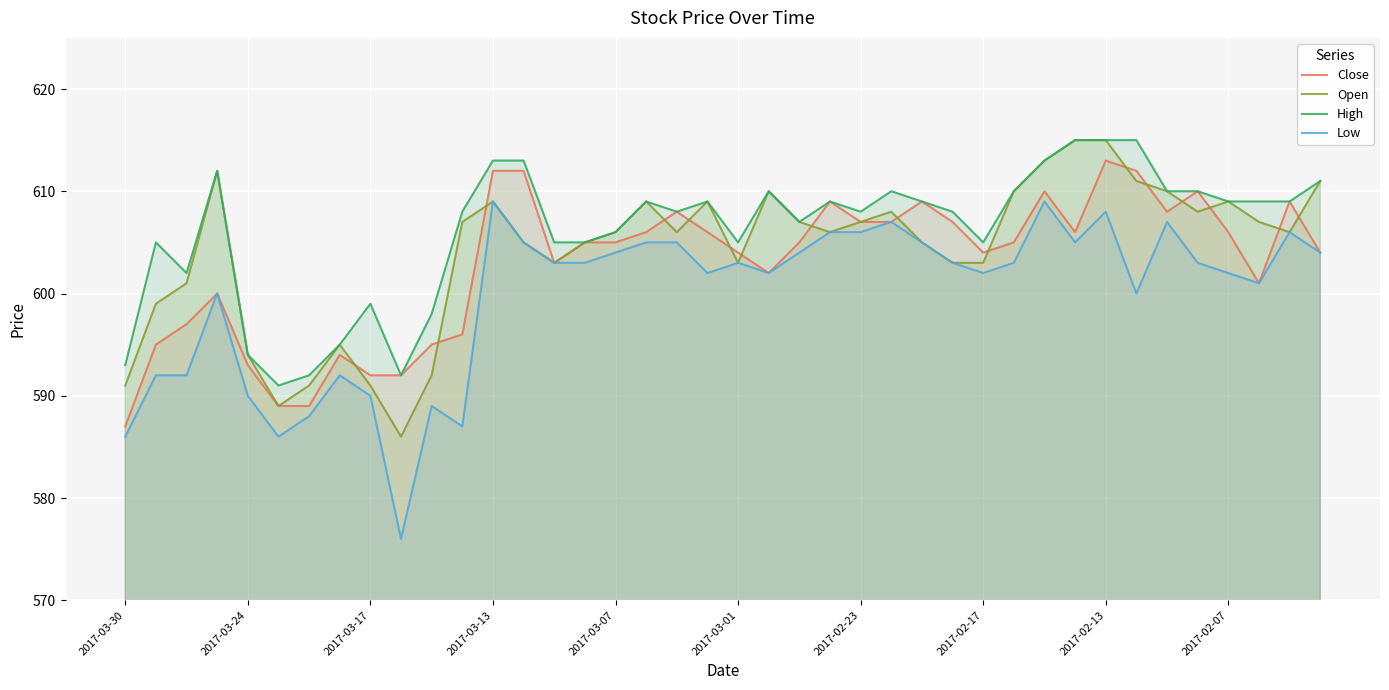

At which category is the sum across all series the highest?

2017-02-13